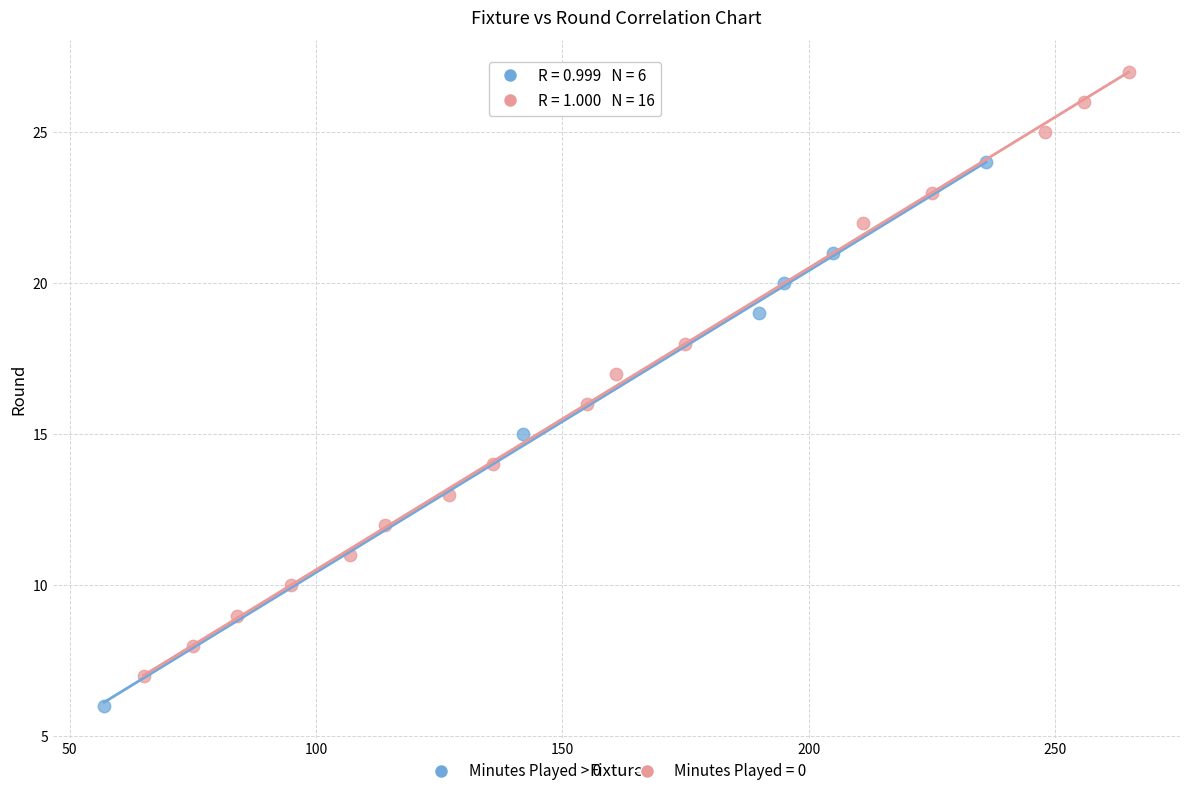

Which series has the widest spread of Y values?

Minutes Played = 0